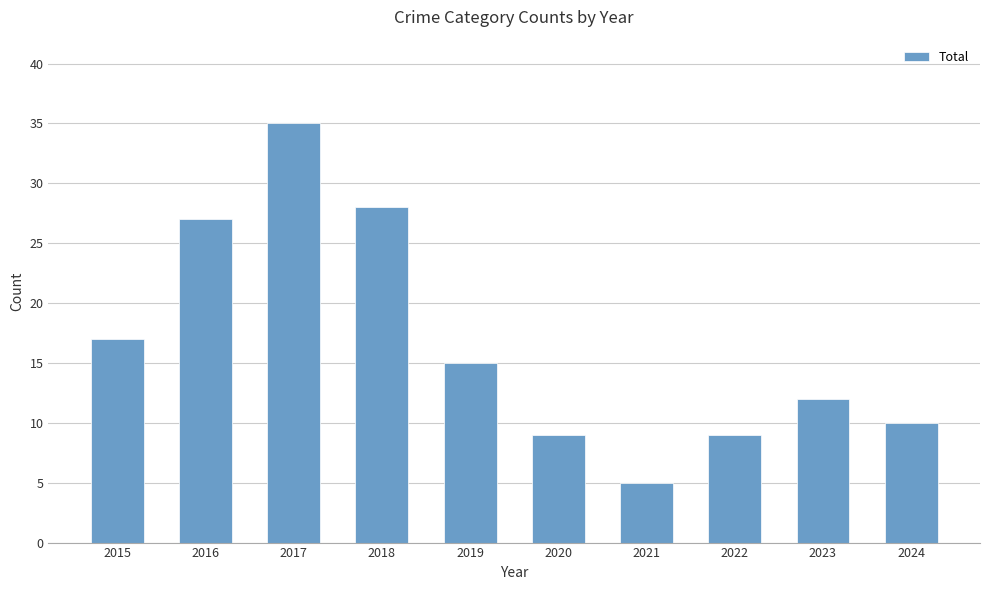

How many data points are less than 15?

5